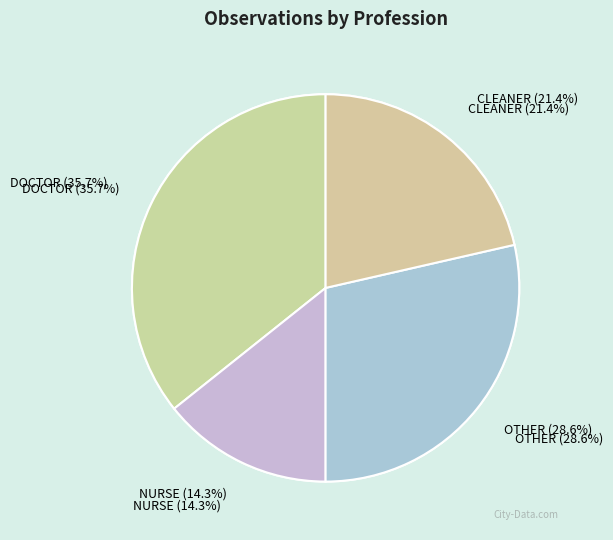

To the nearest percent, what portion does CLEANER represent?

21%